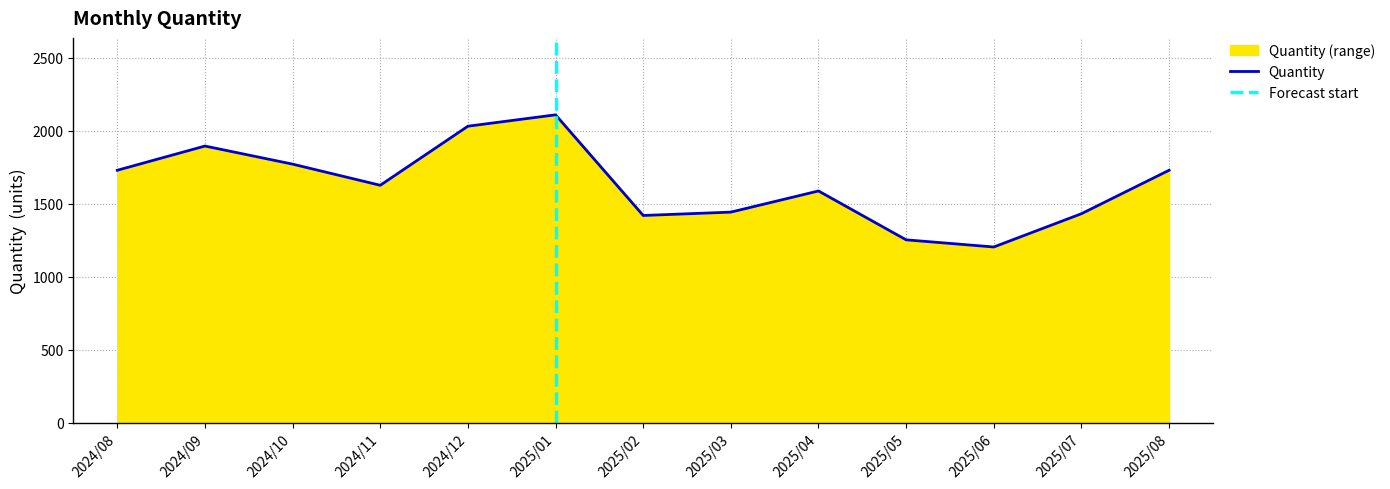

What is the label of the 4th point from the left?

2024/11